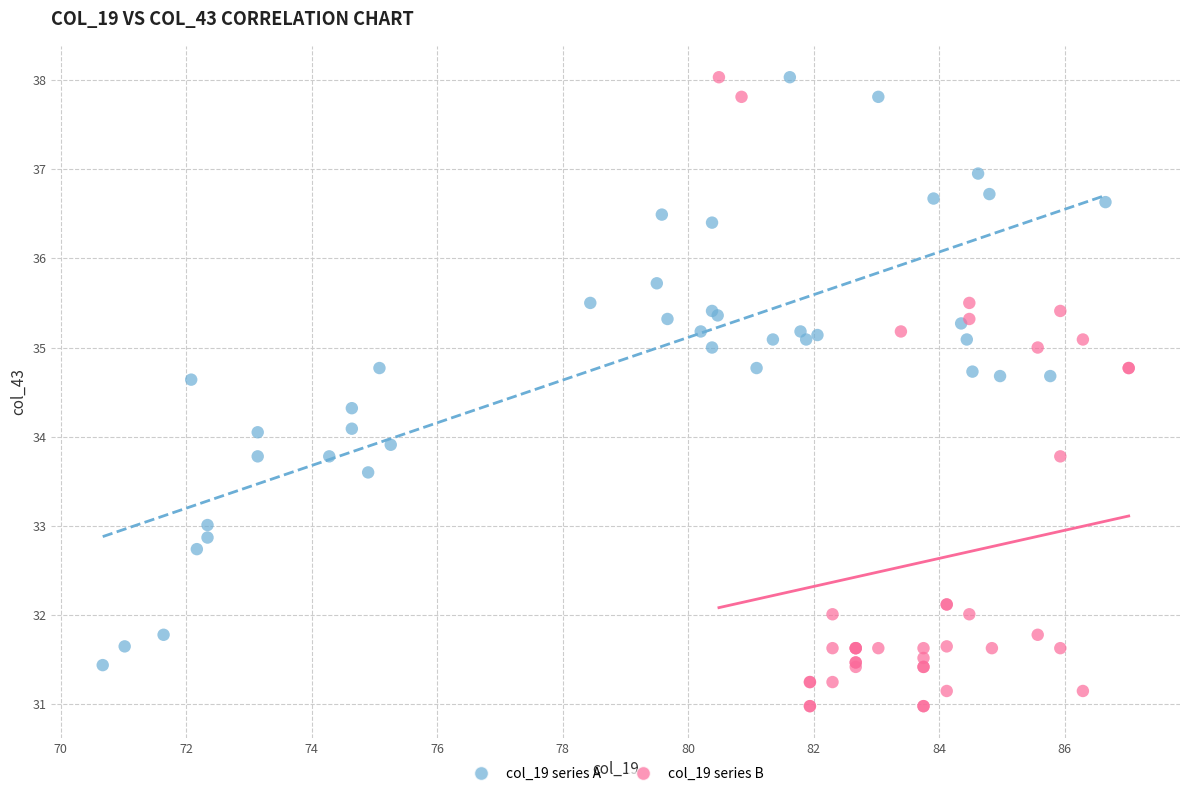

Which series contains the lowest Y value?

col_19 series B